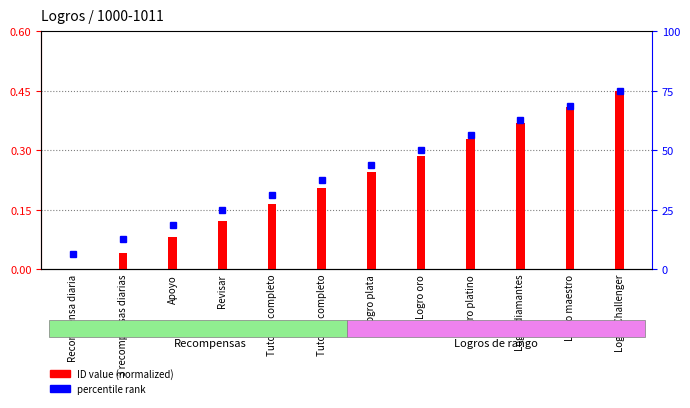

What is the label of the 10th bar from the left?

Logro diamantes